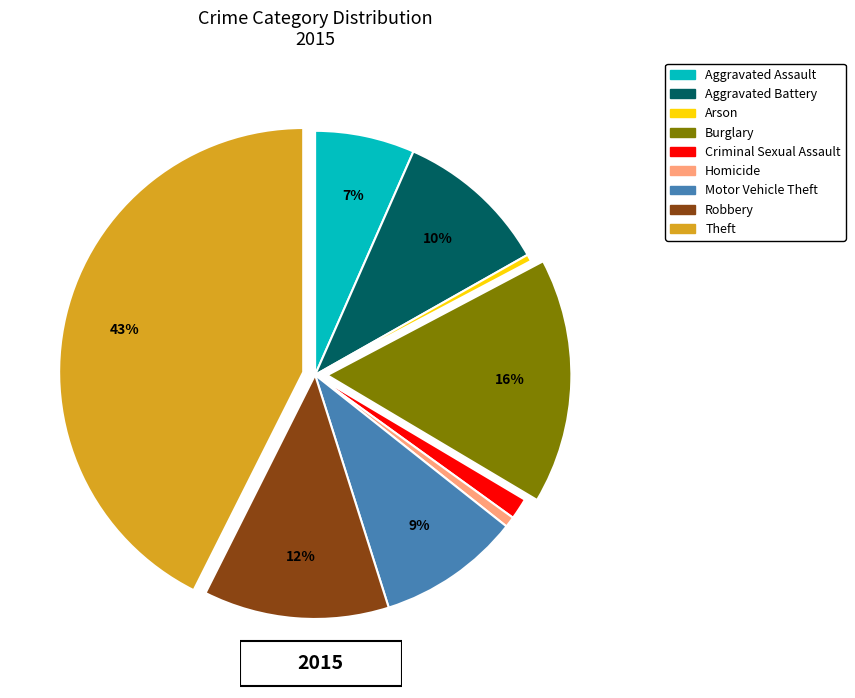

Combined, do Arson and Homicide account for over 50%?

No